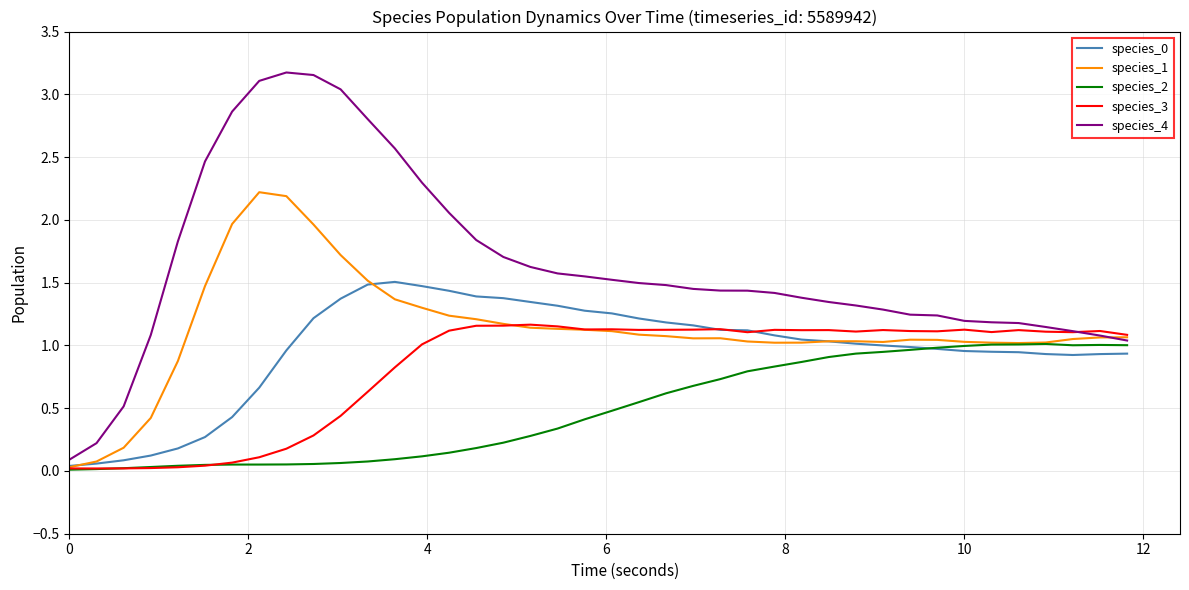

Does the chart have visible grid lines?

Yes